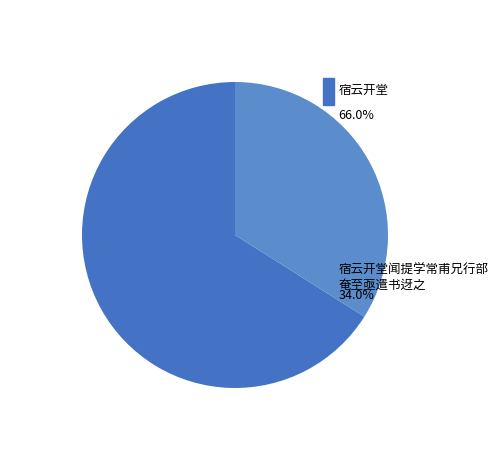

How many segments does this pie chart have?

2